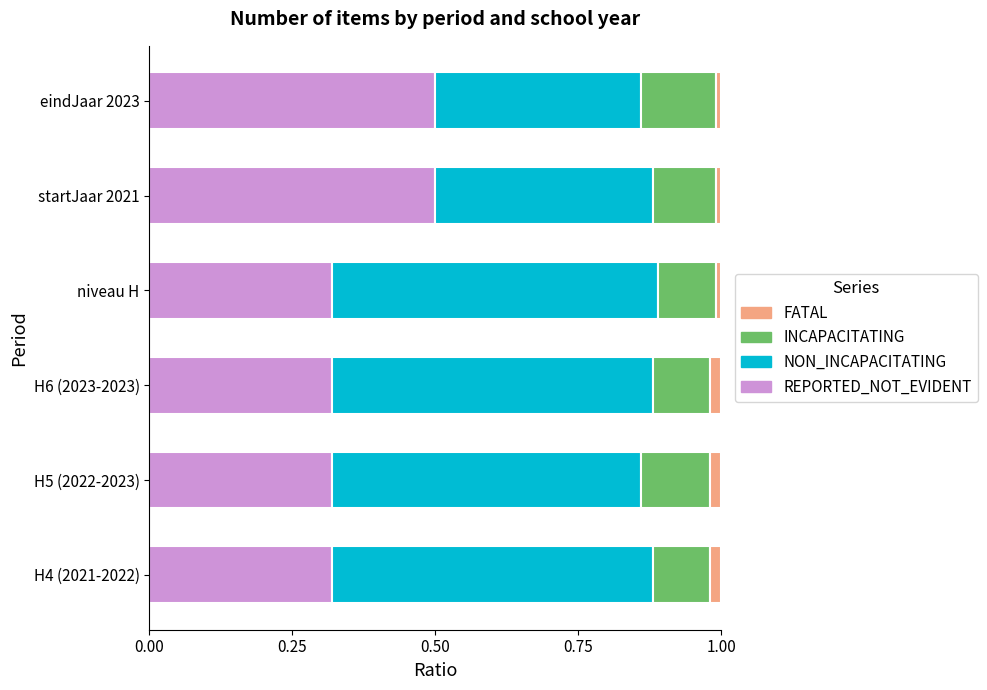

The value of REPORTED_NOT_EVIDENT at startJaar 2021 is 0.8. True or false?

False